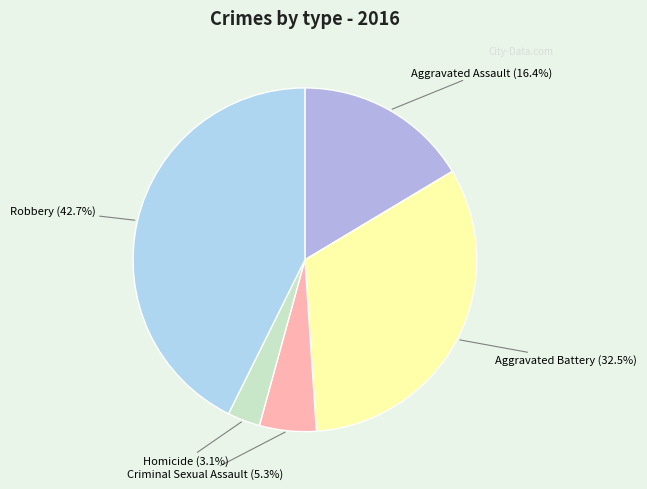

Count the number of slices in the pie.

5